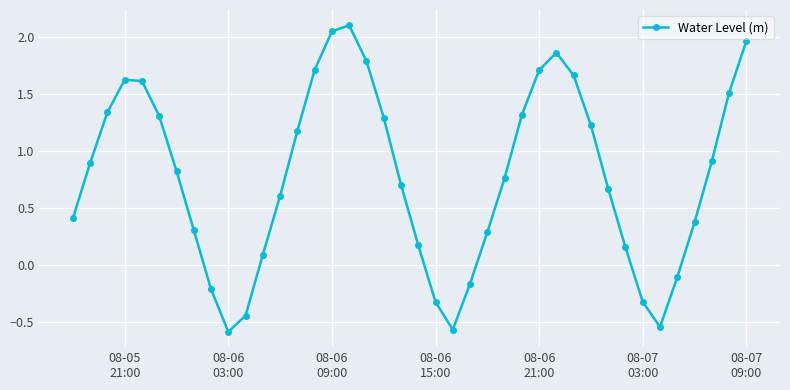

What is the difference between the maximum and minimum values?

2.7